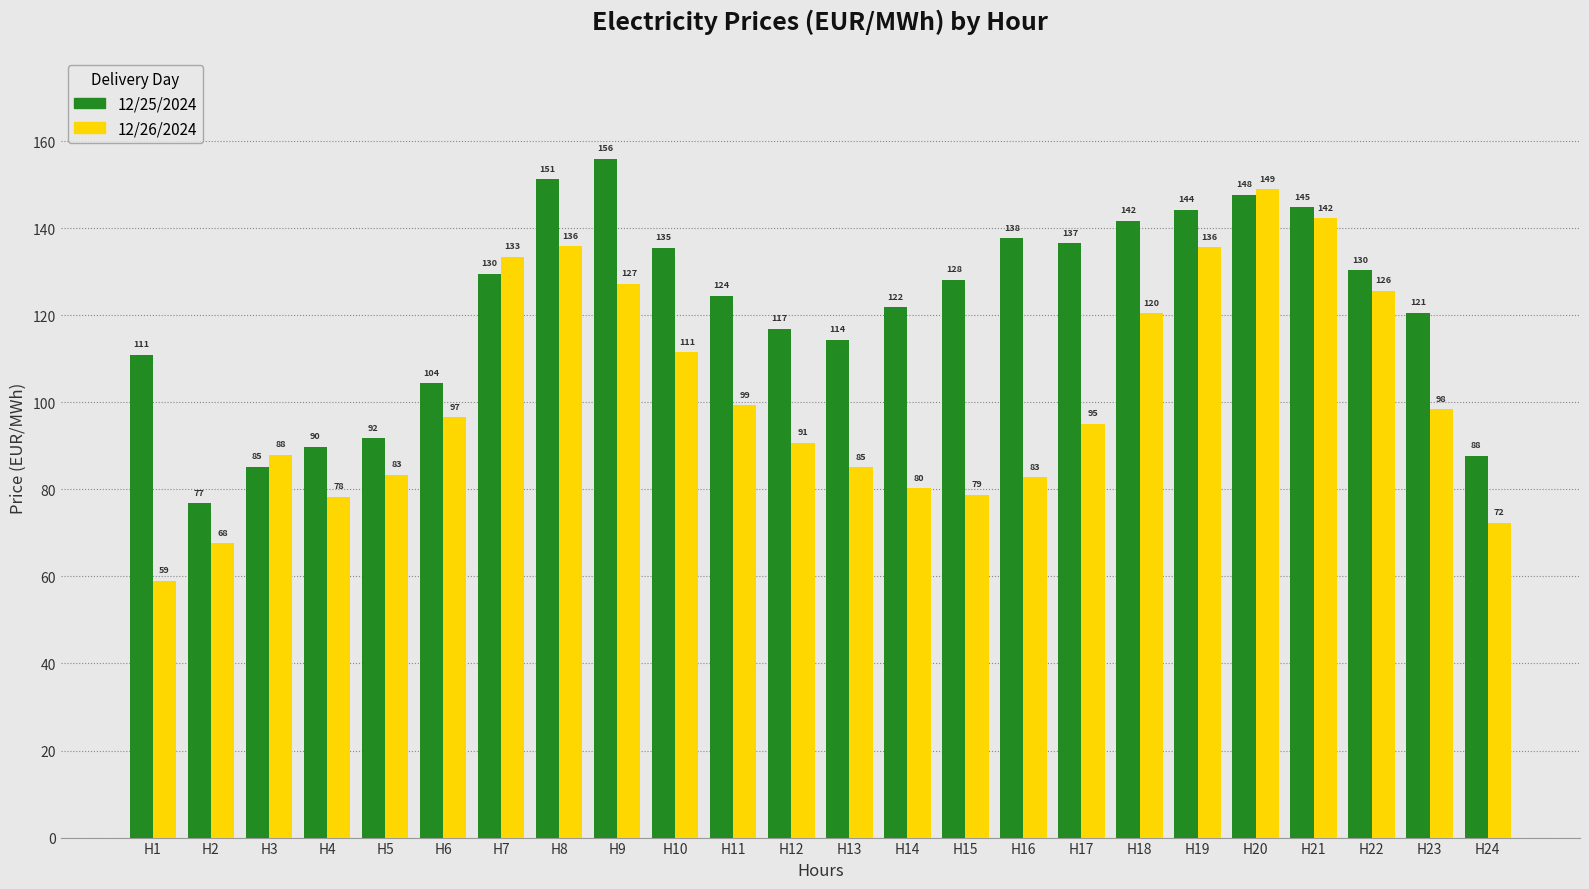

Which series has the widest spread of values?

12/26/2024